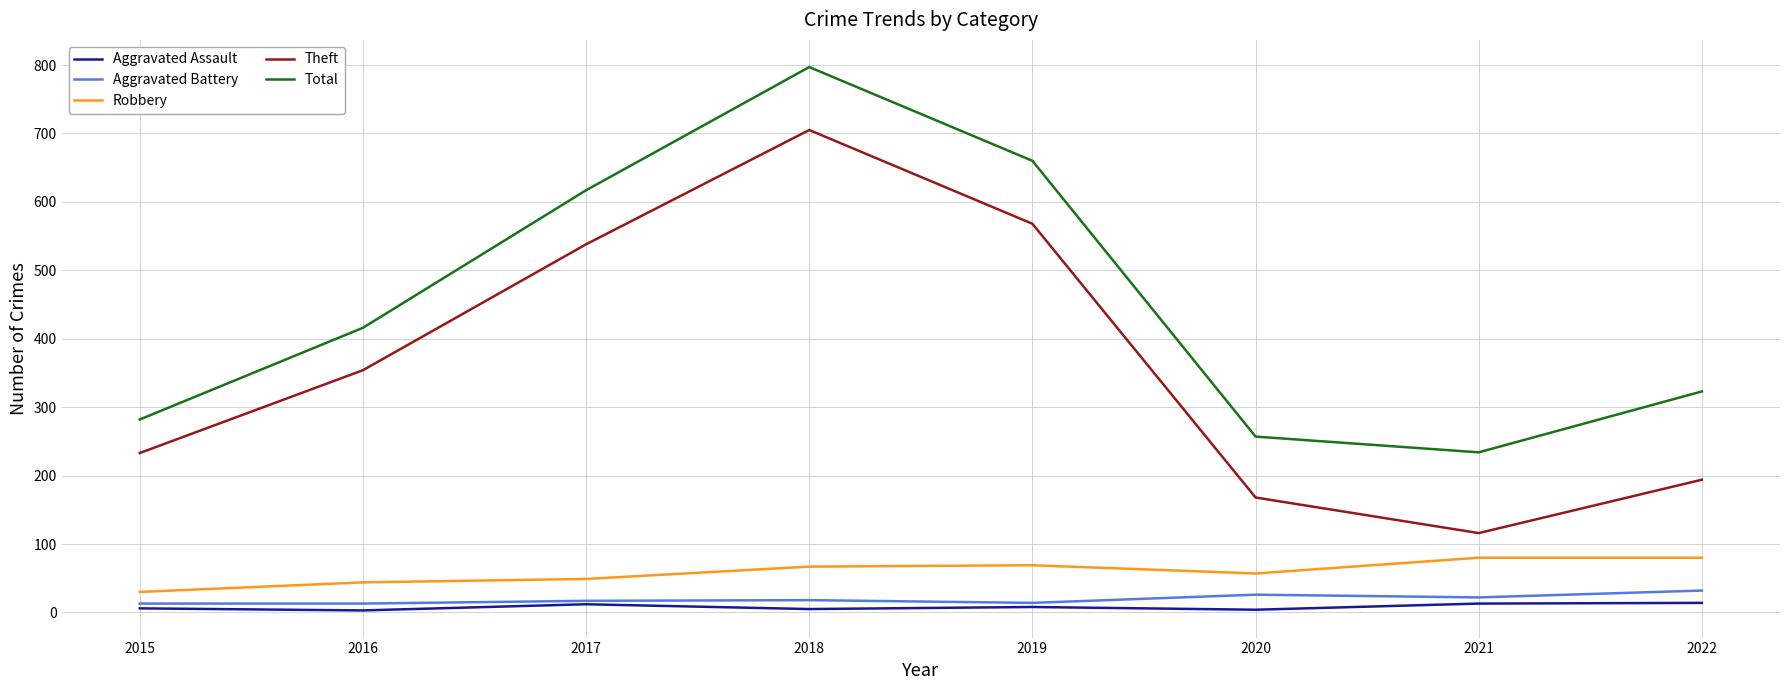

True or false: Total and Aggravated Battery intersect in this chart.

False